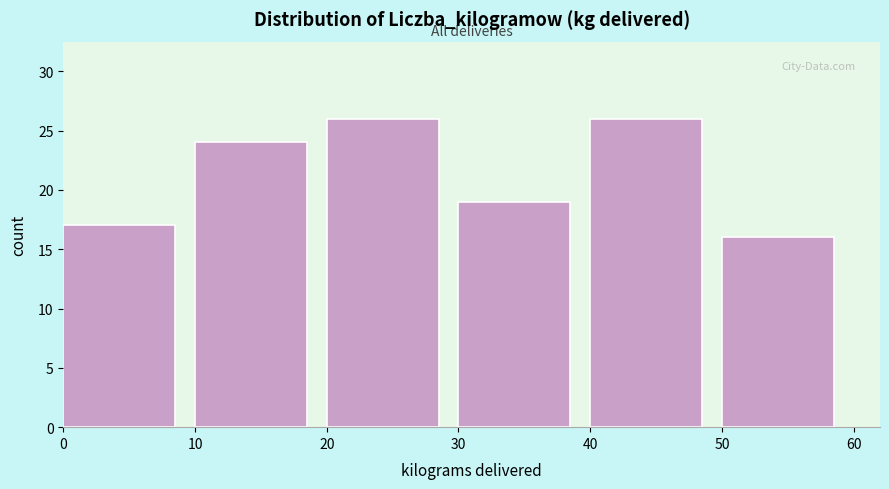

How tall is the bar that spans 30 to 40 on the x-axis? The values are not printed on the chart, so give them approximately, as read against the axis.

19